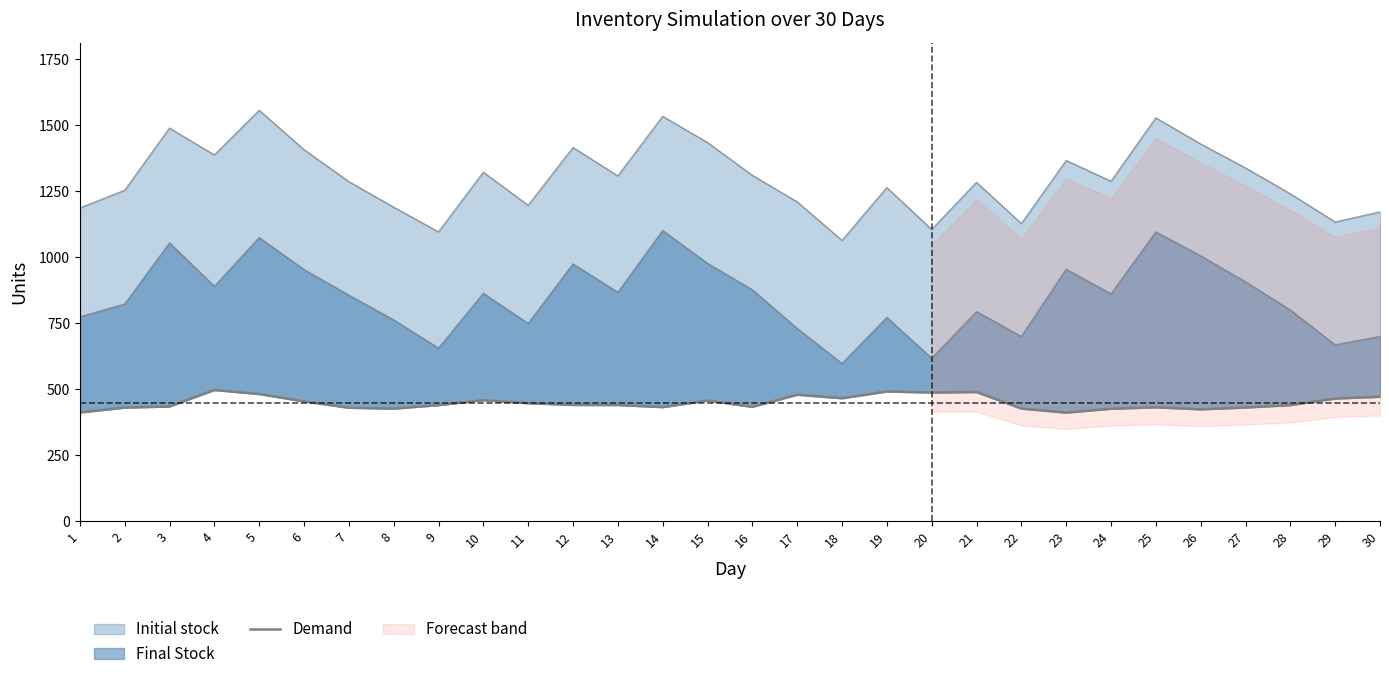

At which category does the data reach its first local peak?

4